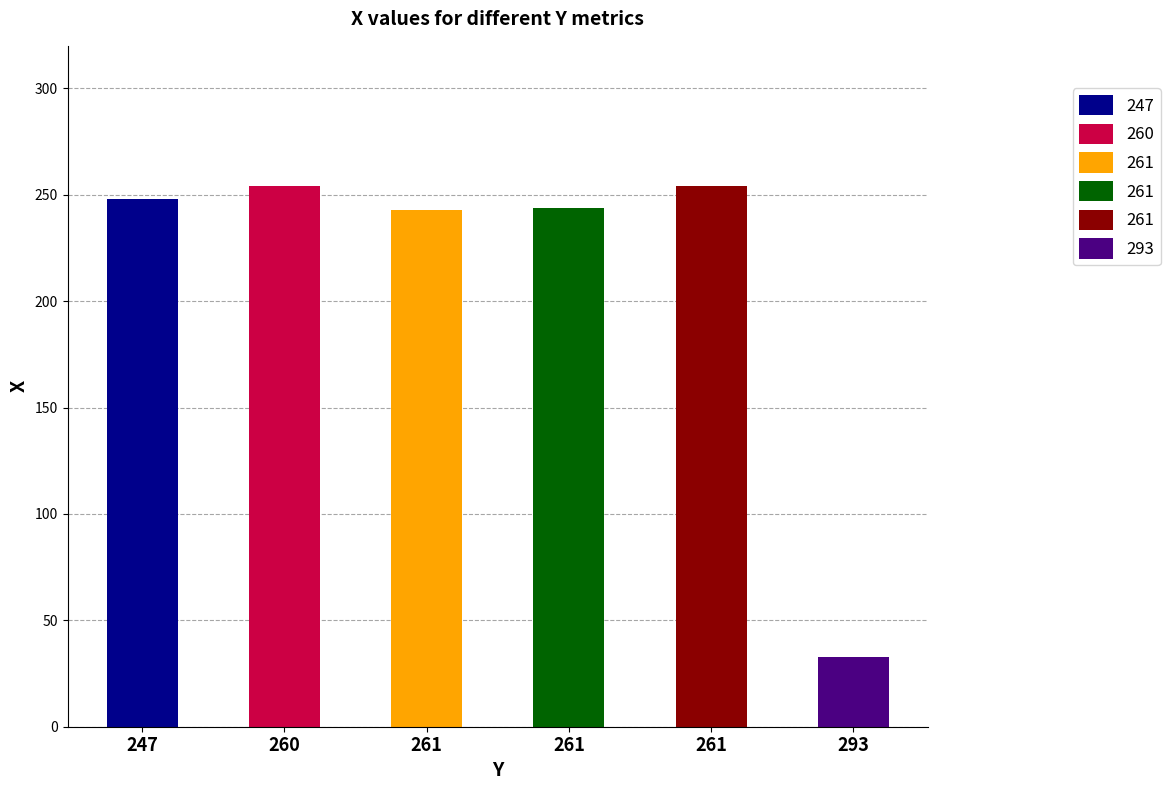

What is the change in value from 261 to 293?

-210